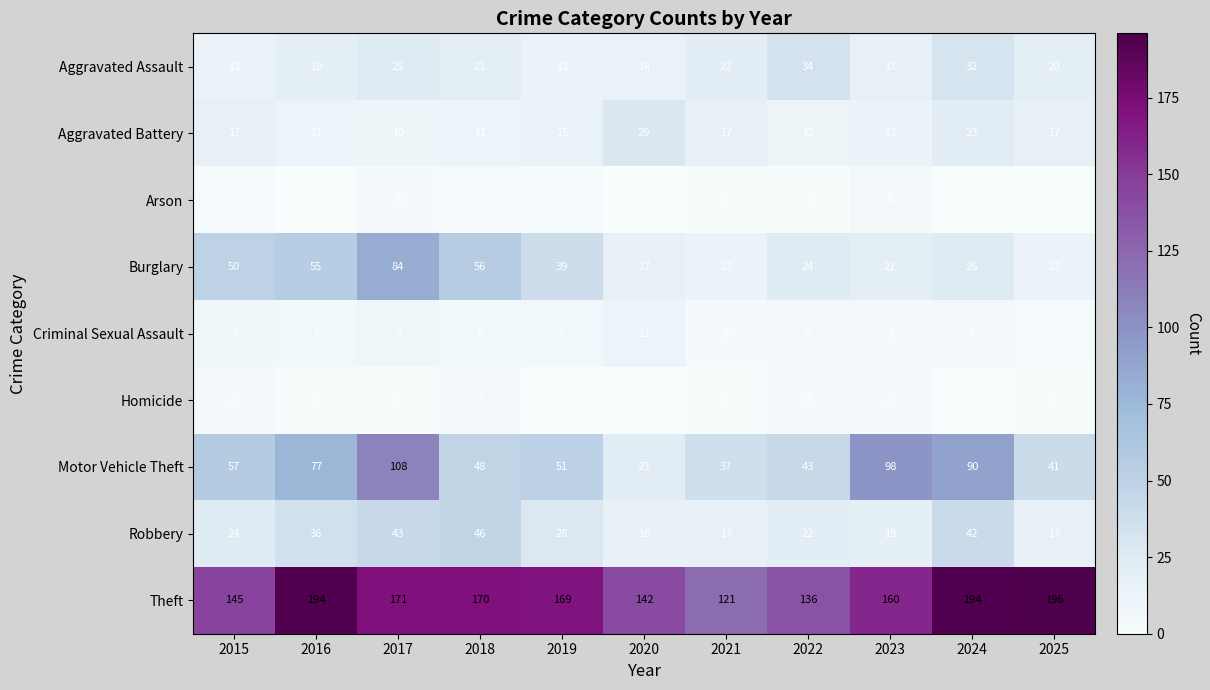

What is the sum of the Theft values at 2018 and 2022?

306